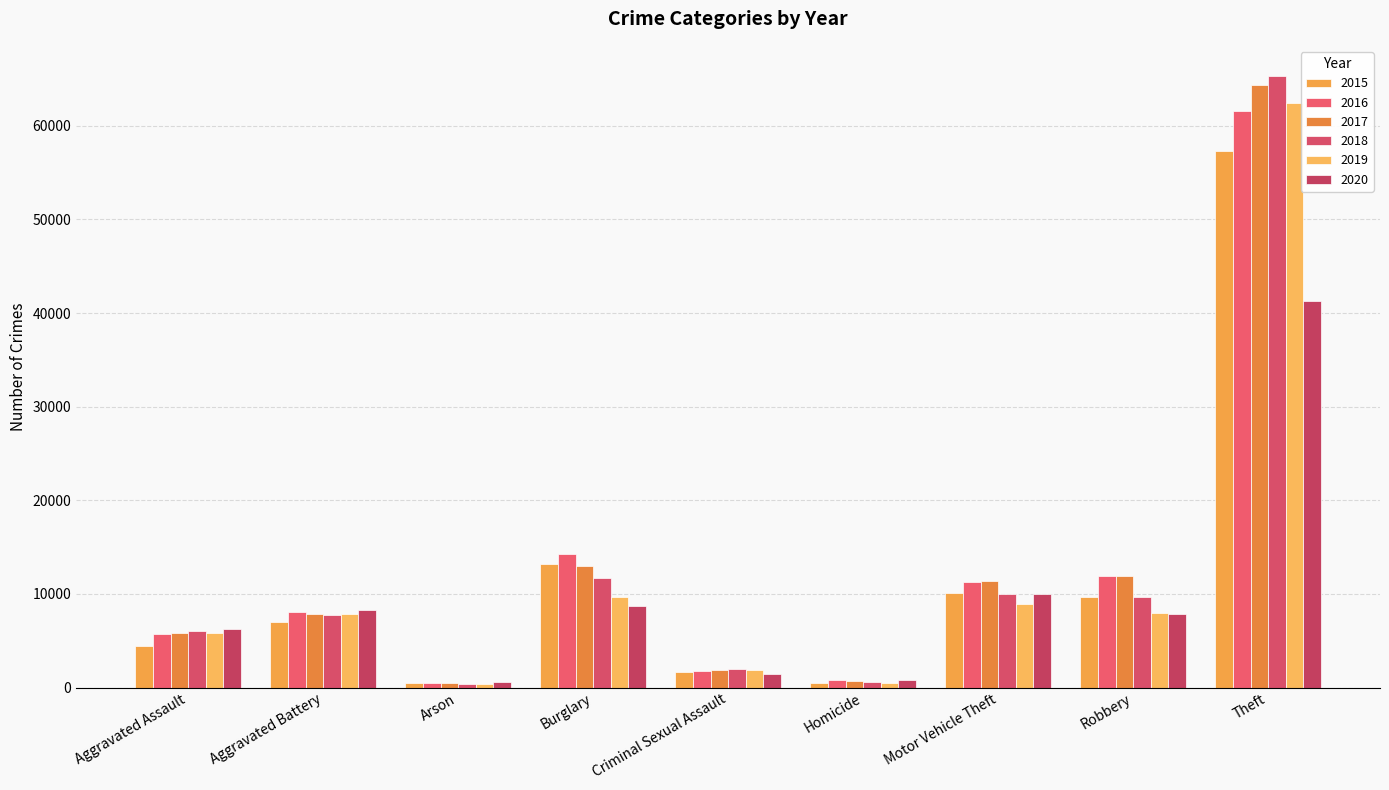

Is the value of 2015 at Aggravated Battery greater than the value of 2018 at Criminal Sexual Assault?

Yes